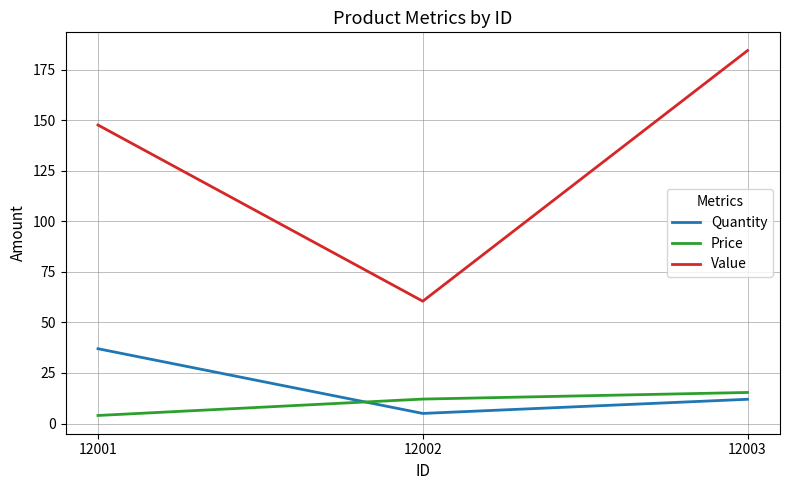

The Value series shows 147.6 at 12001. True or false?

True